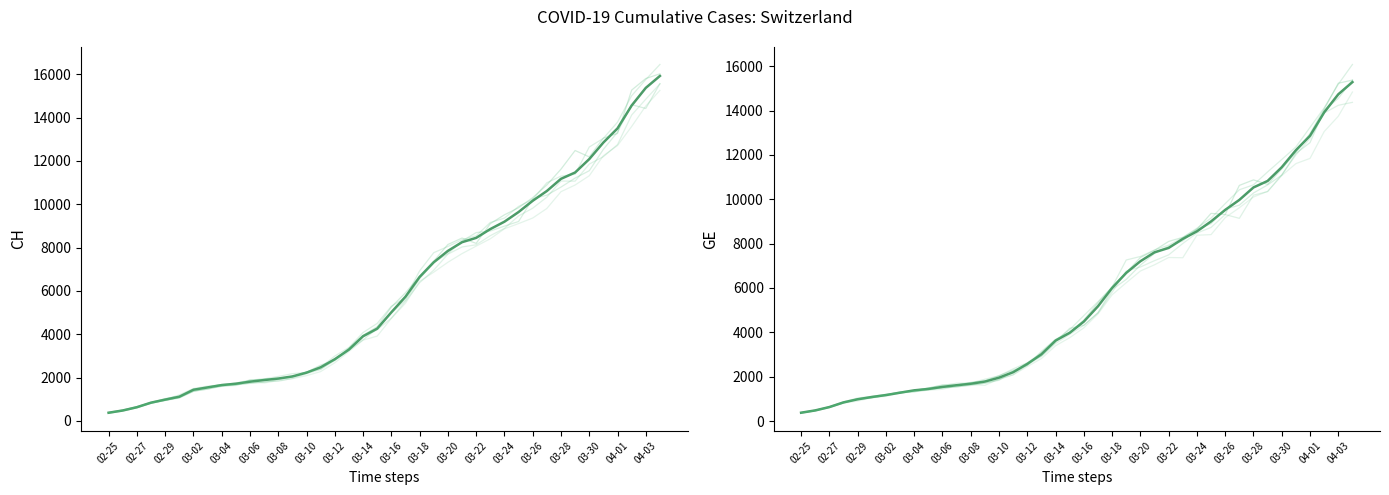

Which category has the lowest value in the CH series?

02-25